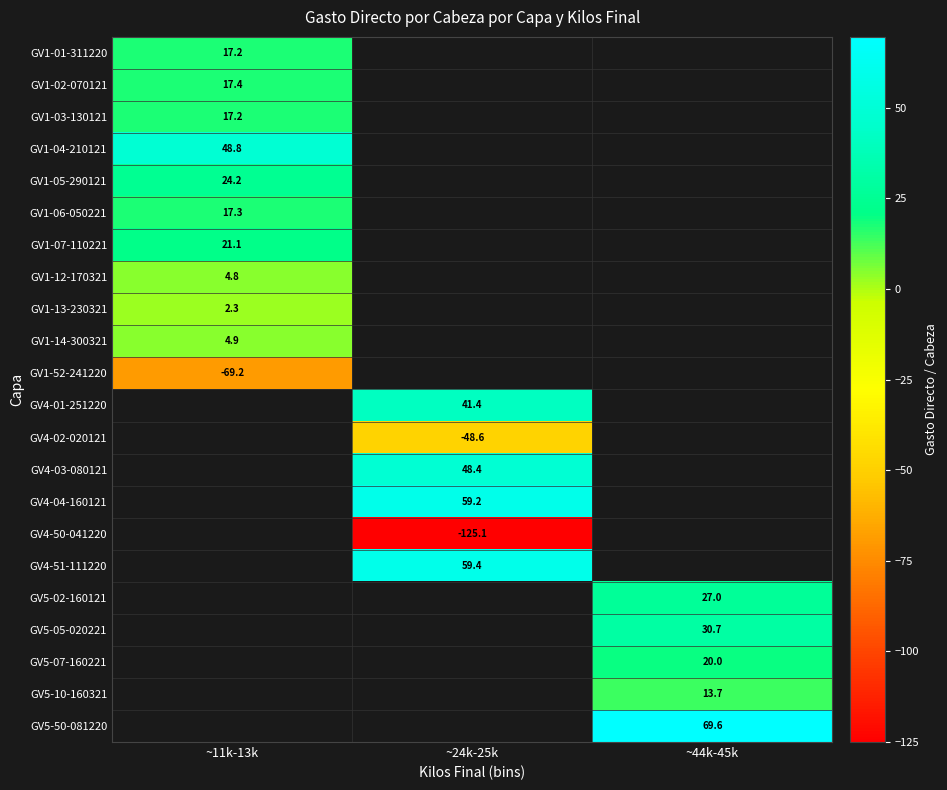

What is the maximum value for GV1-02-070121?

17.4